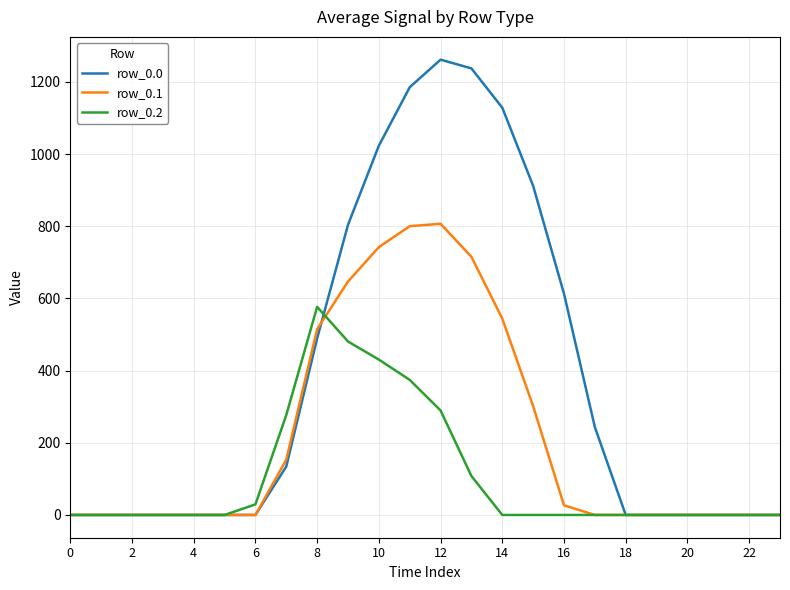

How many lines are shown in the chart?

3